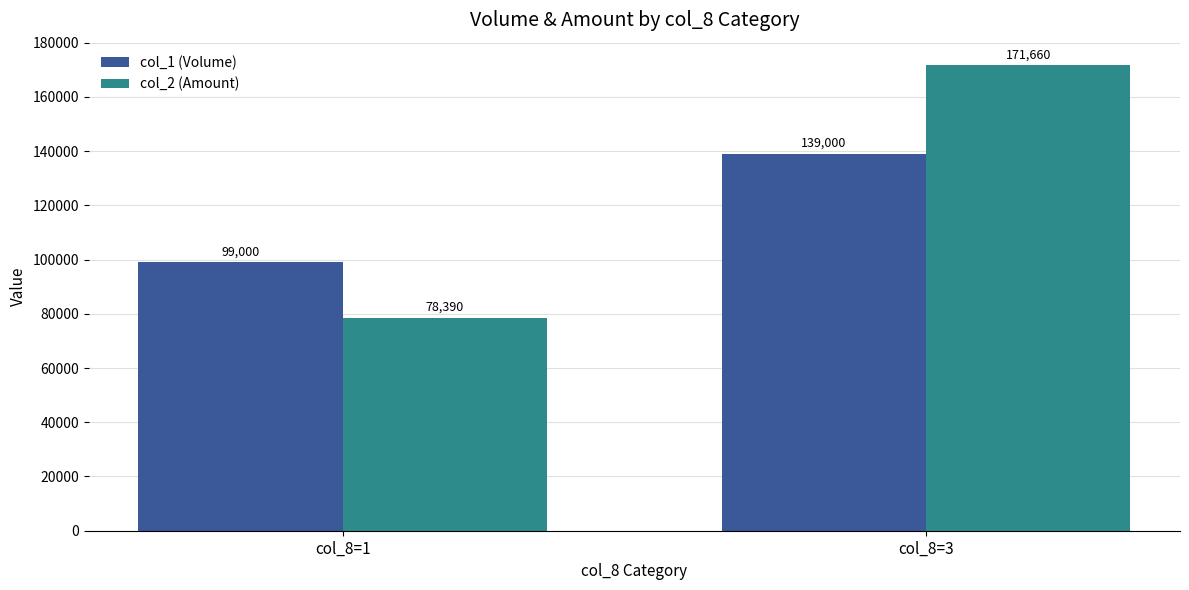

What is the total value across all series at col_8=1?

177390